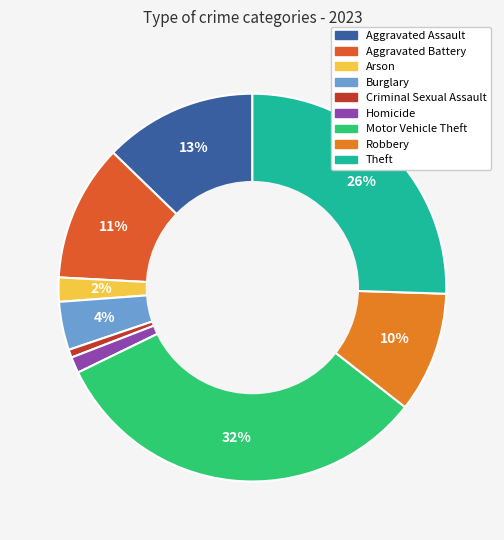

To the nearest percent, what percentage of the pie is Criminal Sexual Assault?

1%